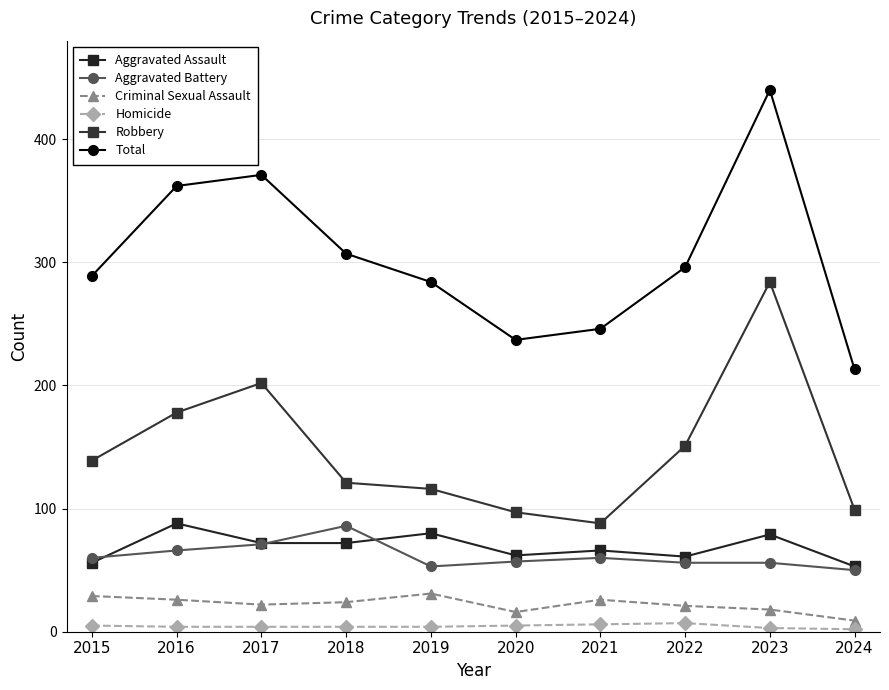

Is the value of Aggravated Battery at 2015 greater than the value of Robbery at 2024?

No